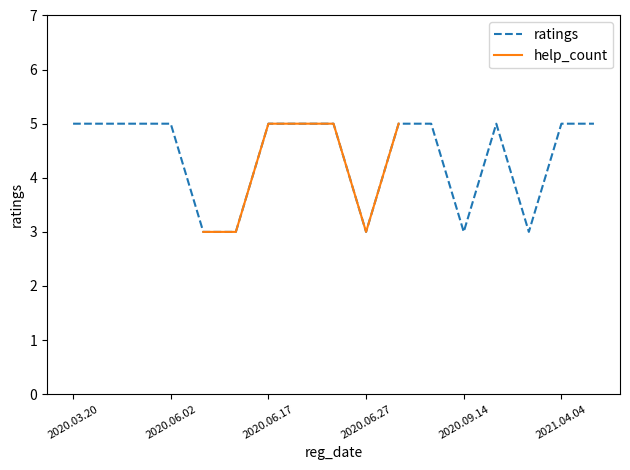

The ratings series shows 3 at 2020.06.27. True or false?

True